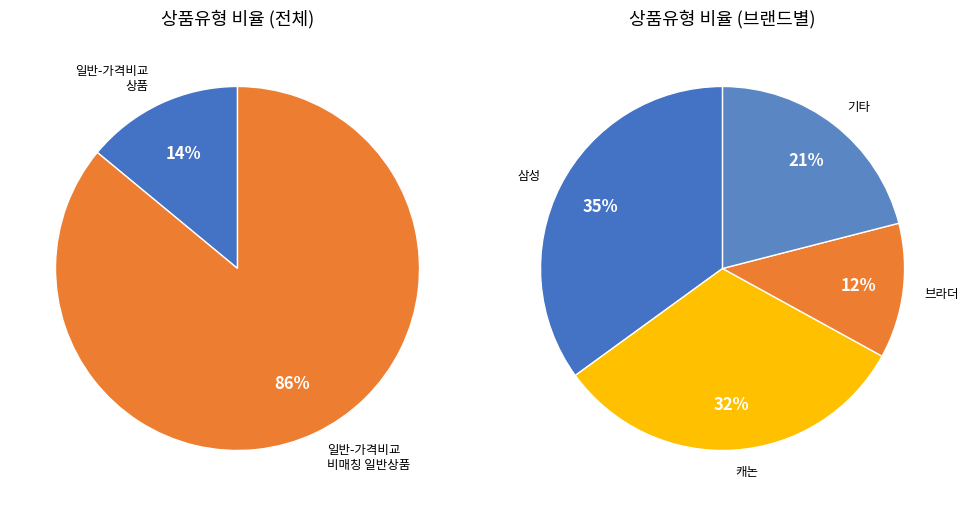

Which slice is the largest?

일반 - 가격비교 비매칭 일반상품